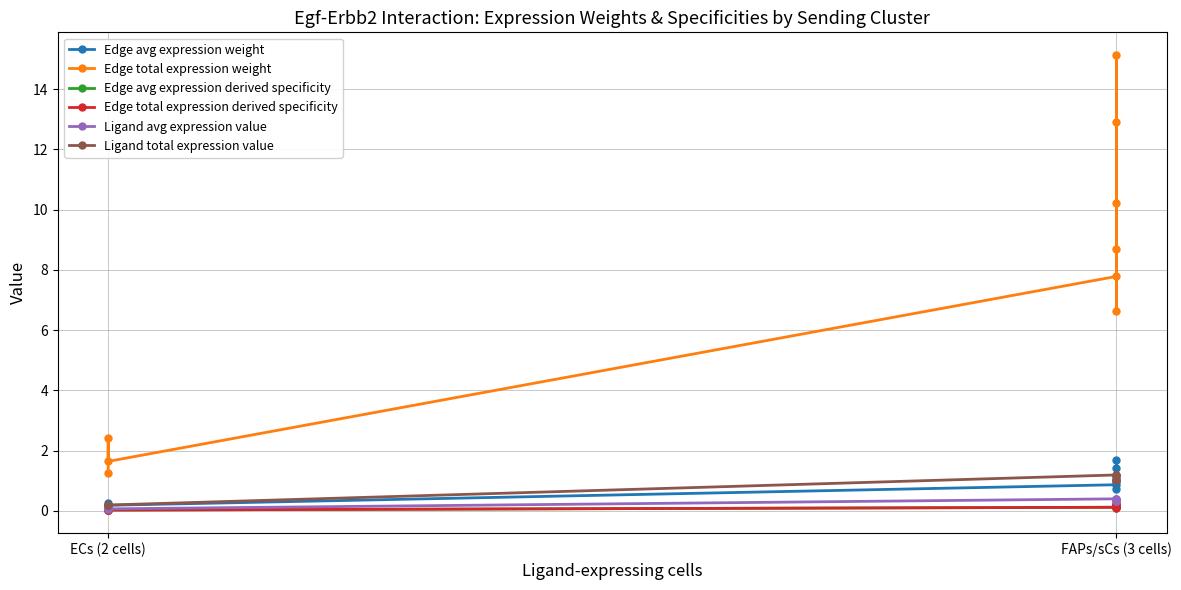

Which series has the largest total across all categories?

Edge total expression weight